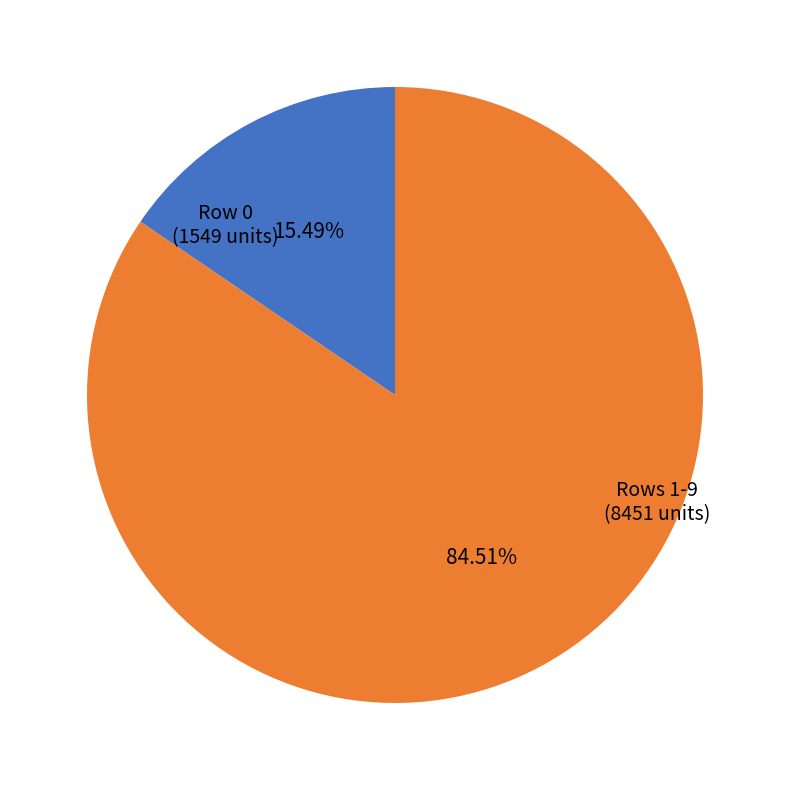

How many slices are in this pie chart?

2